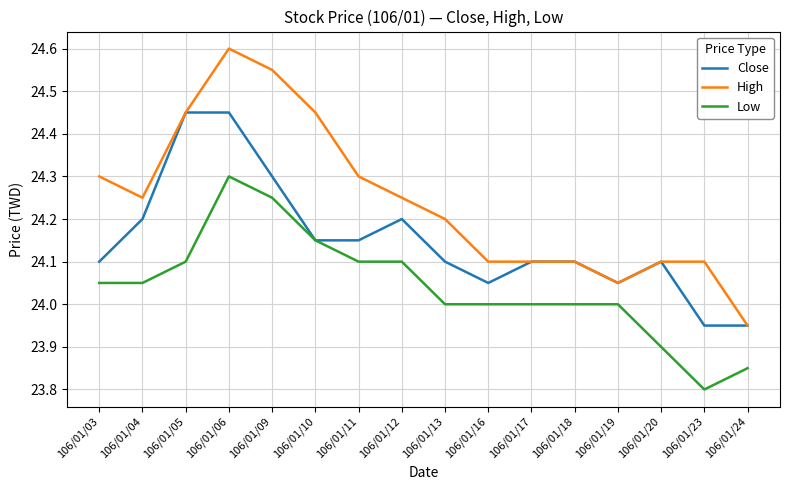

True or false: Close has more than 1 interior local peaks.

True